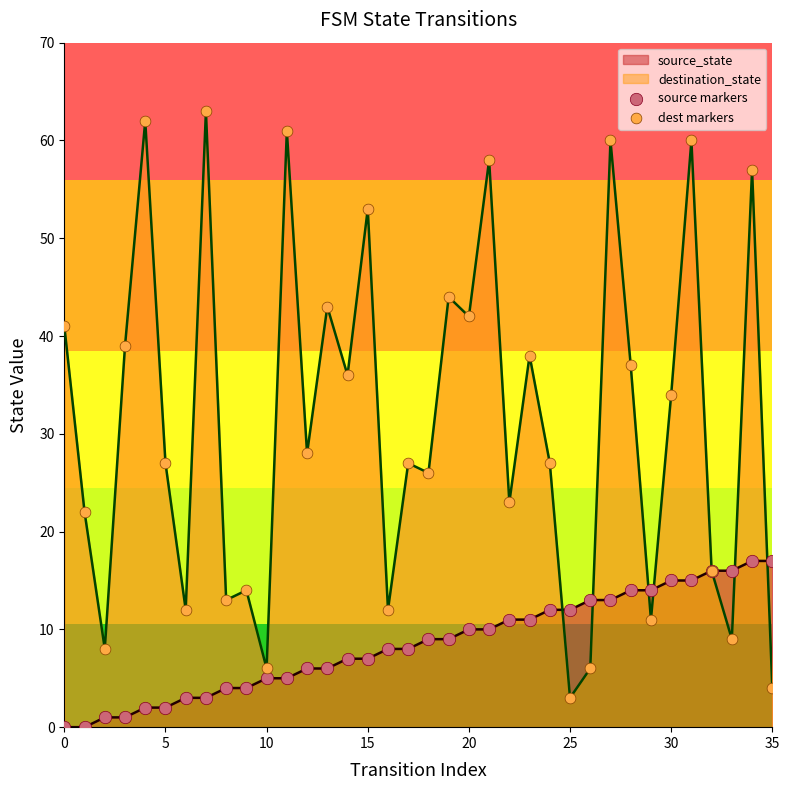

Which series contains the highest Y value?

dest markers